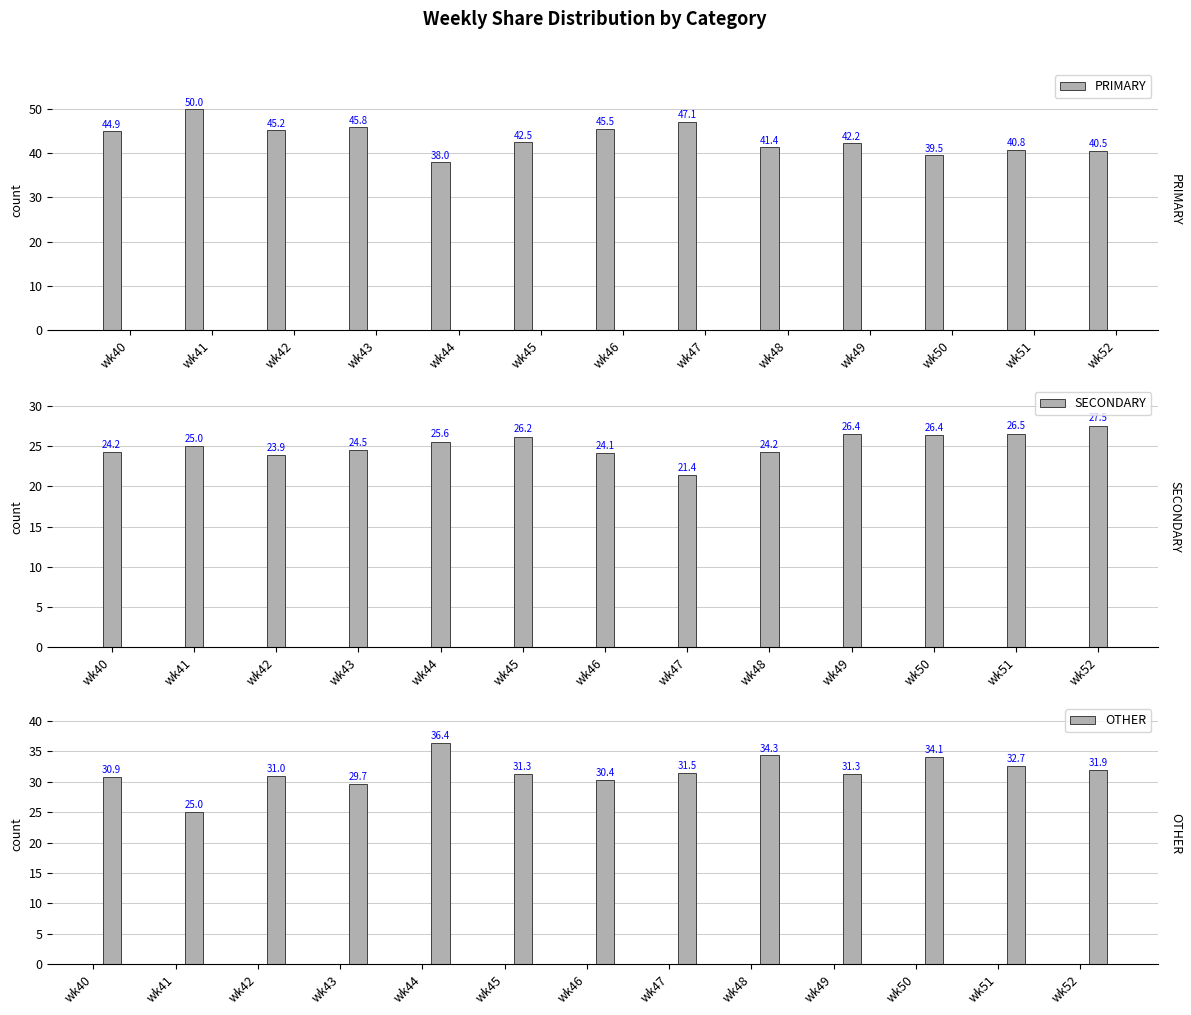

Where is OTHER nearest to the value 30?

wk43